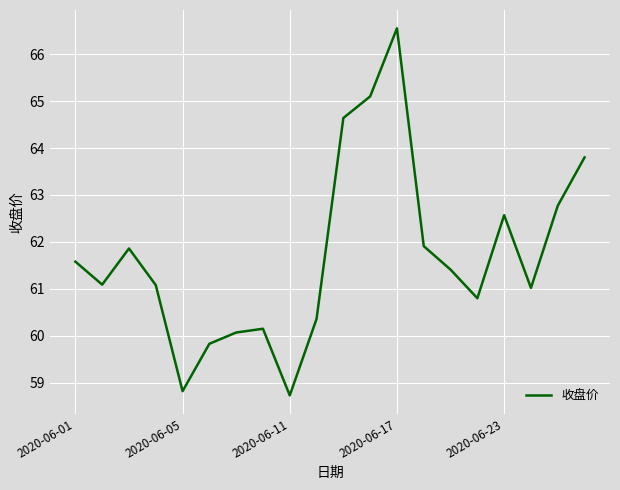

Is this an area chart (filled region under the line)?

No